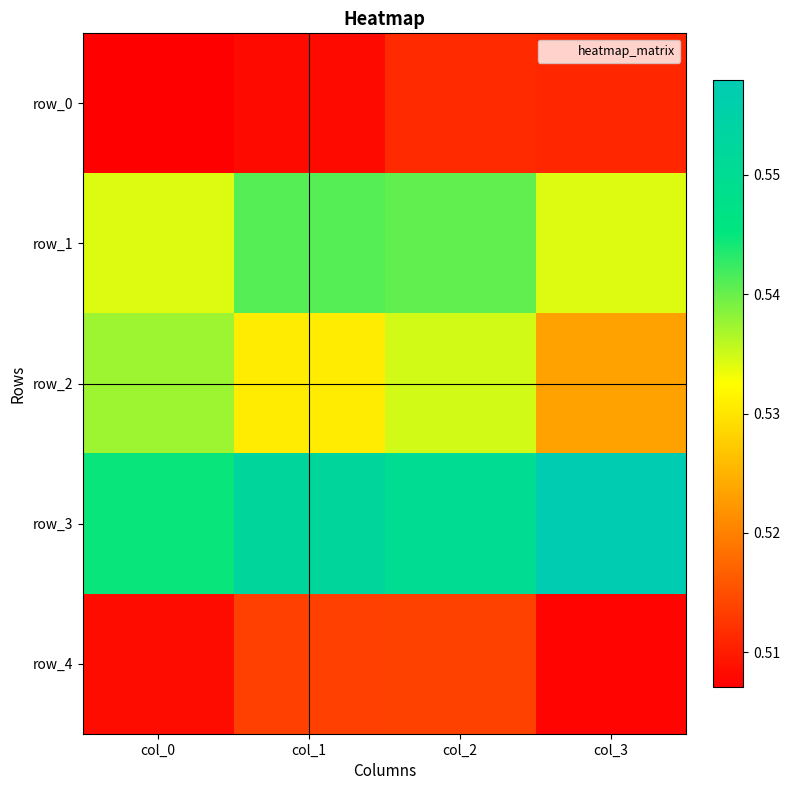

At col_1, list the series in order from smallest to largest.

row_0, row_4, row_2, row_1, row_3